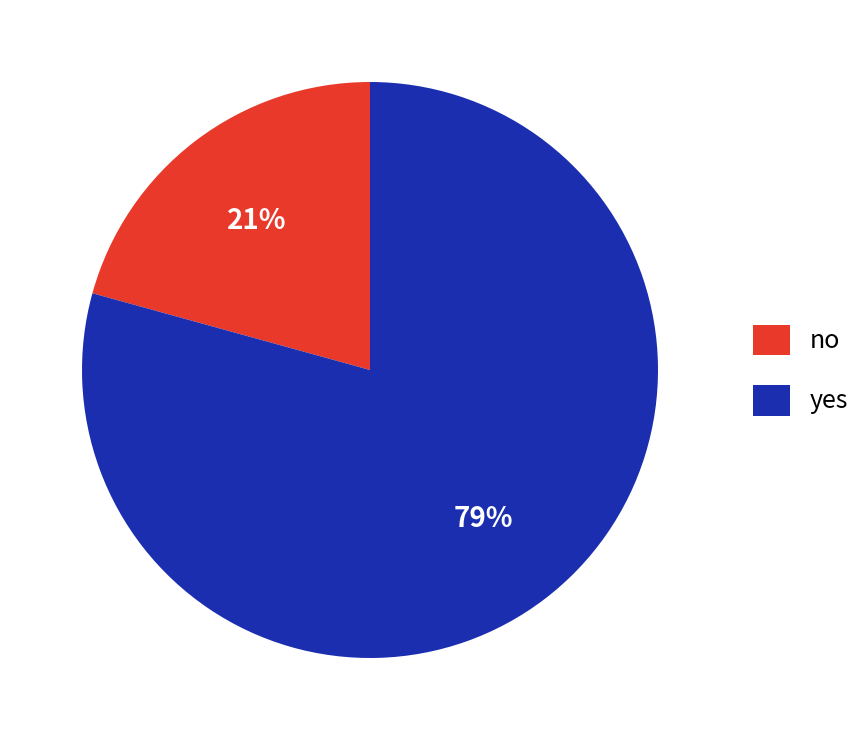

Do yes and no together represent more than half of the pie?

Yes